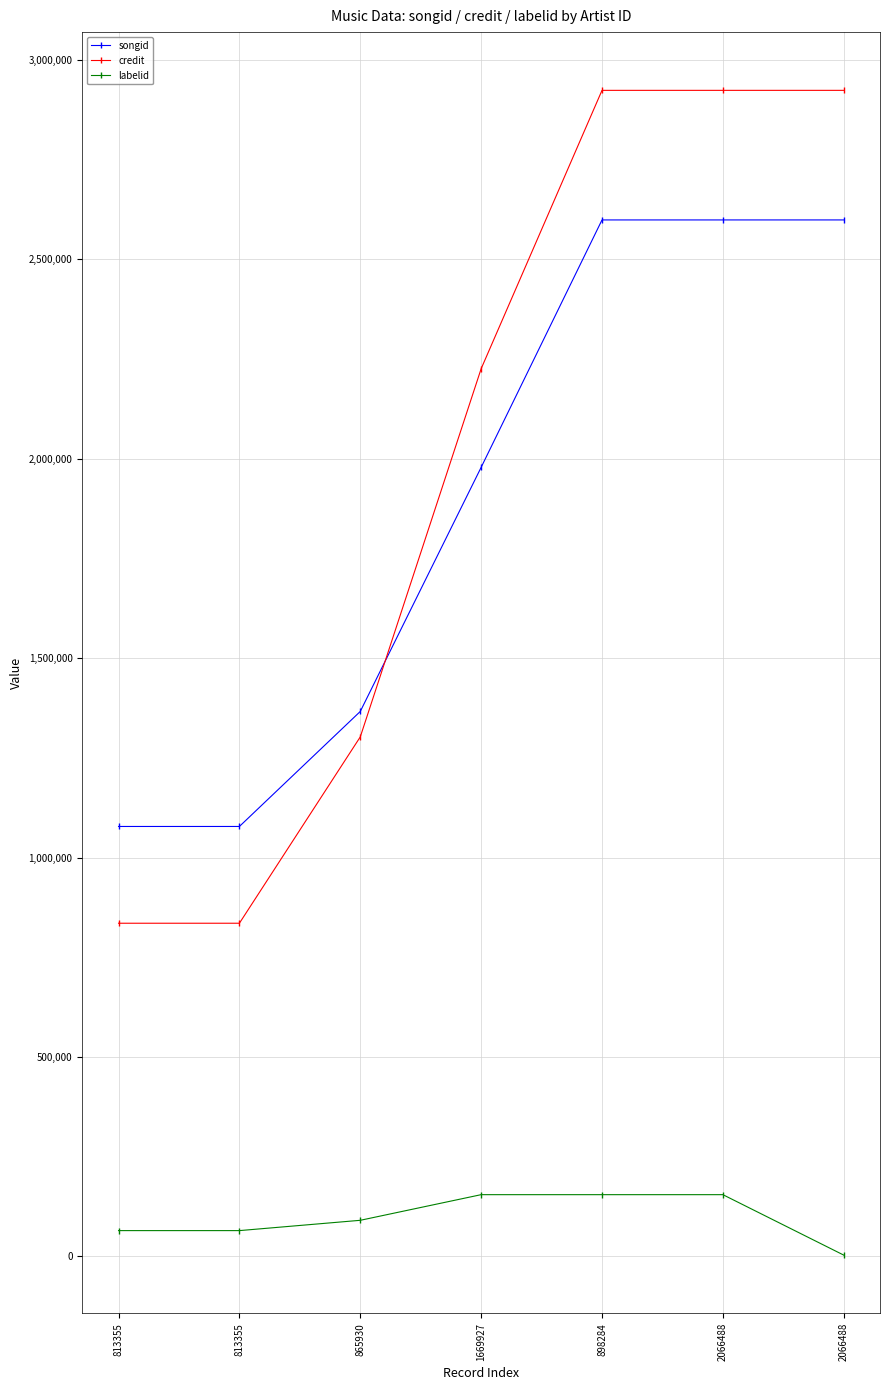

What is the value of the labelid point at the 4th from the left?

154811